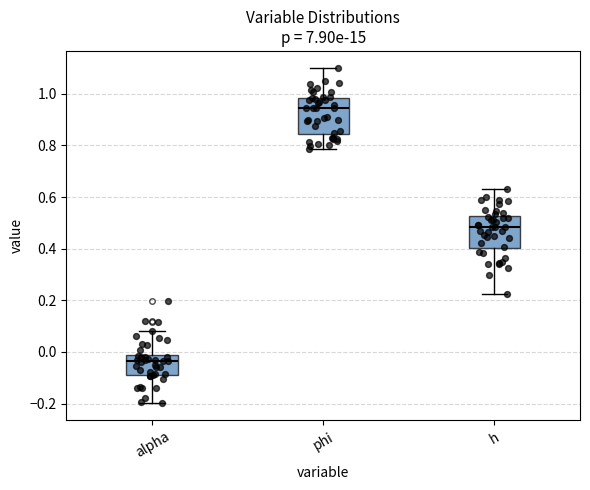

Where is the upper edge of the box for phi on the y-axis? The values are not printed on the chart, so give them approximately, as read against the axis.

0.98